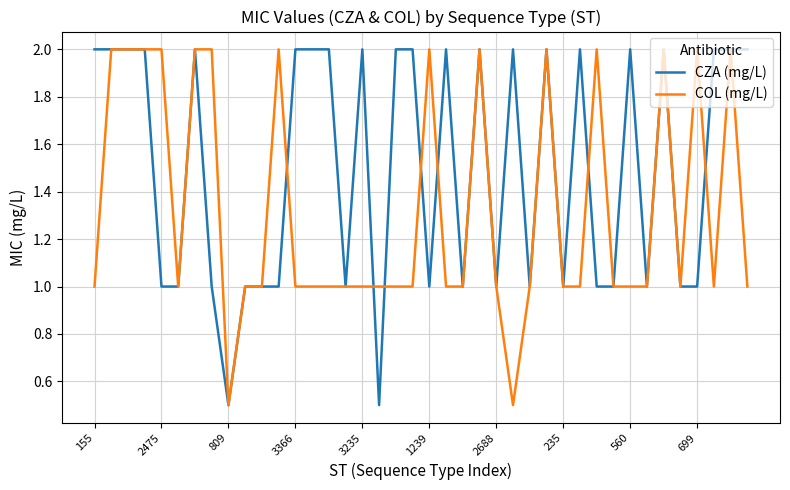

What is the average value of the COL (mg/L) series?

1.3